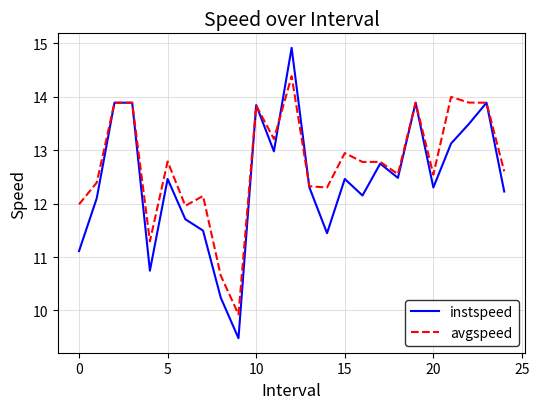

What is the highest value of the instspeed series?

14.9